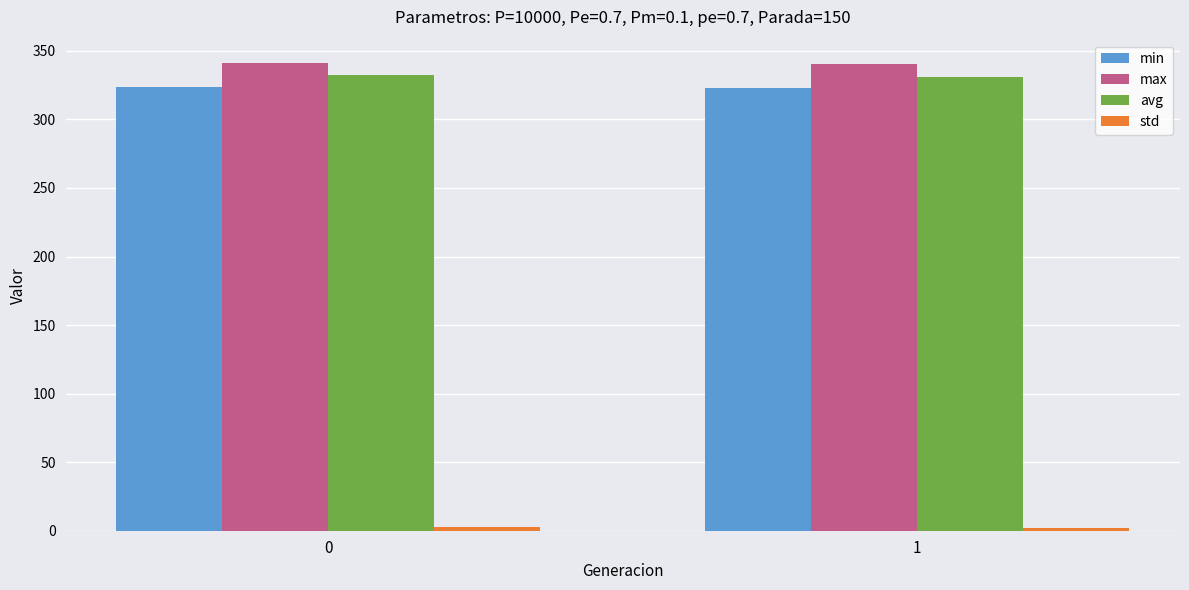

Is the value of max at 0 greater than the value of min at 0?

Yes